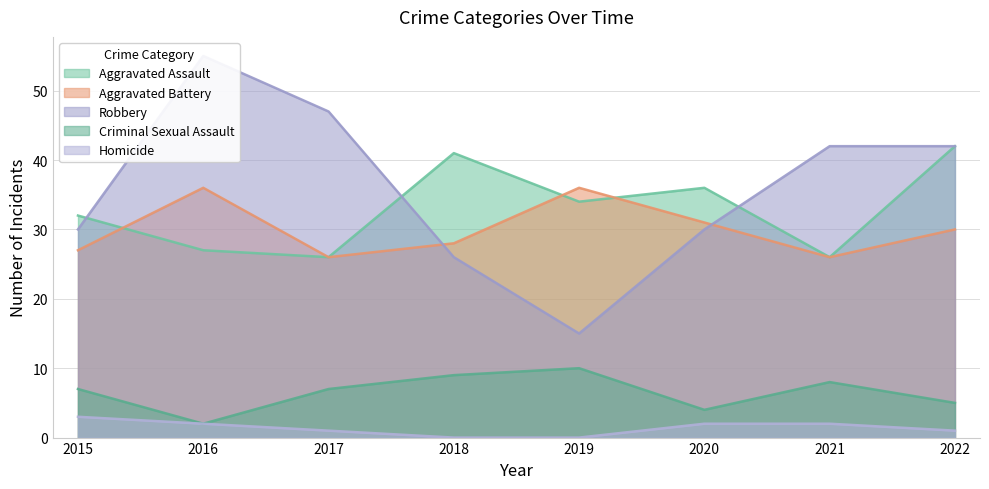

Where is Criminal Sexual Assault nearest to the value 6?

2015